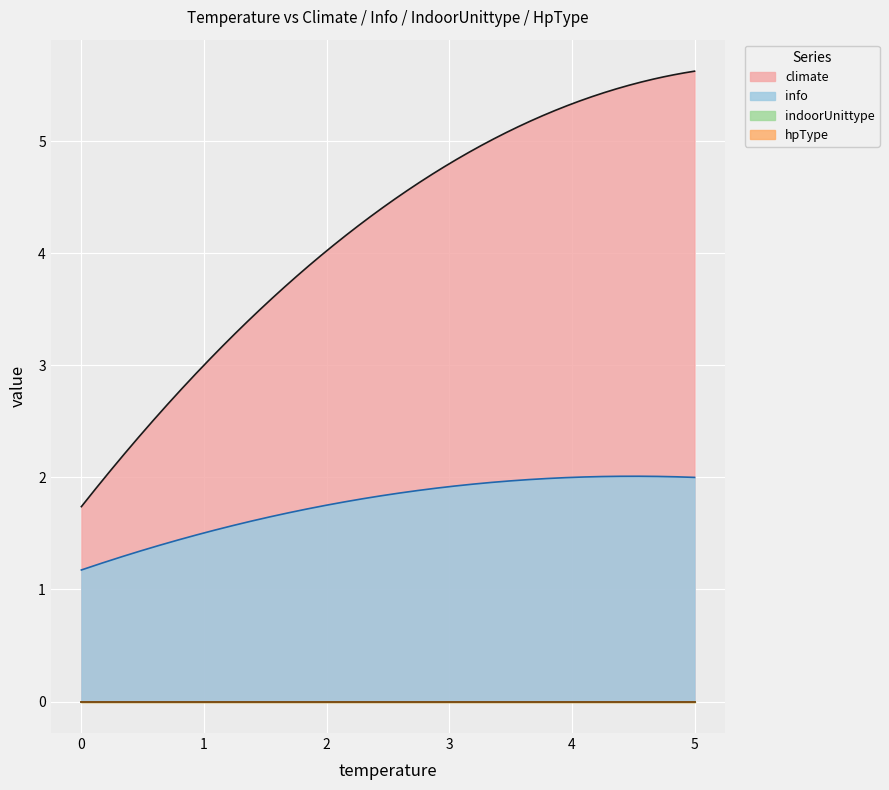

True or false: hpType and indoorUnittype cross at least once.

False